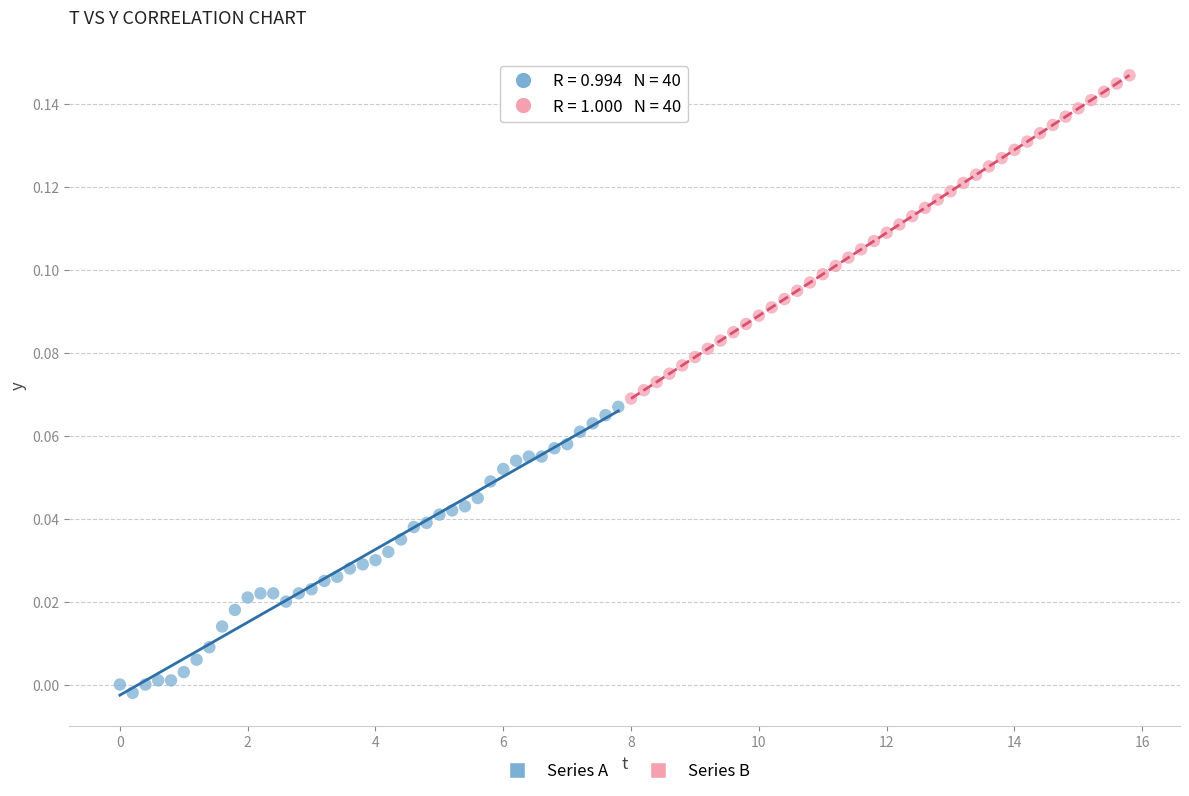

Which series reaches the maximum Y coordinate?

Series B